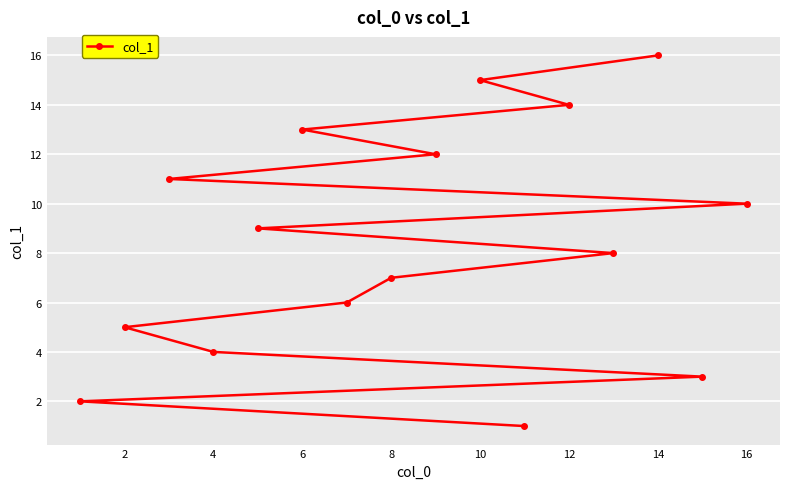

What is the sum of the values at 6 and 2?

18